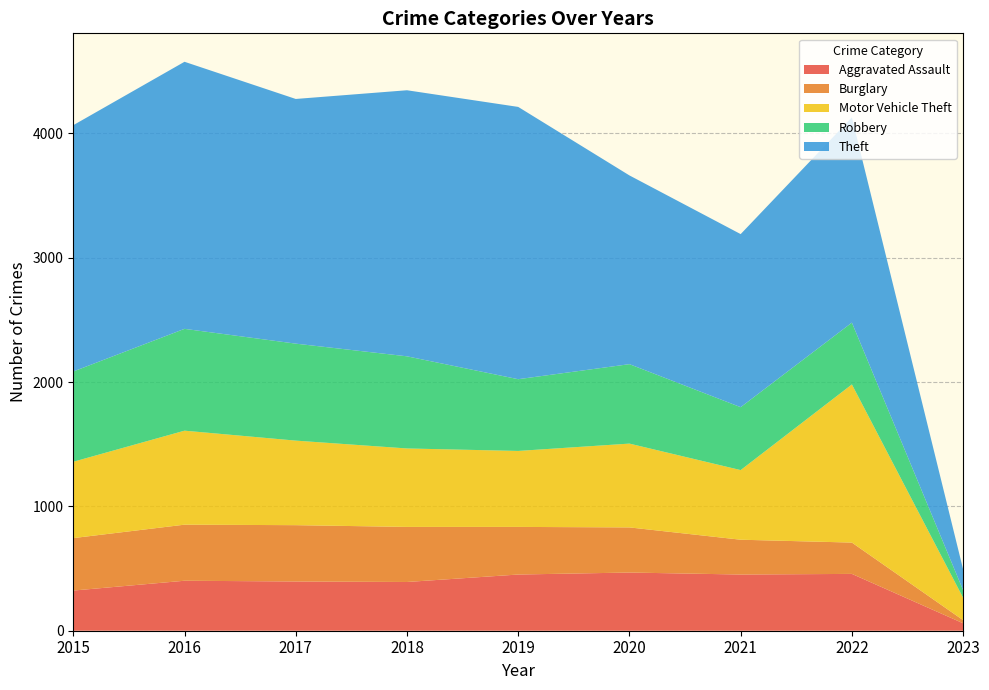

Reading left to right, extract all data points from this chart.

Aggravated Assault: 323	402	396	392	452	468	452	457	60
Burglary: 422	451	453	443	383	363	280	252	25
Motor Vehicle Theft: 614	756	680	631	611	674	560	1272	180
Robbery: 726	819	780	741	577	639	506	497	61
Theft: 1981	2148	1968	2140	2190	1518	1392	1651	167